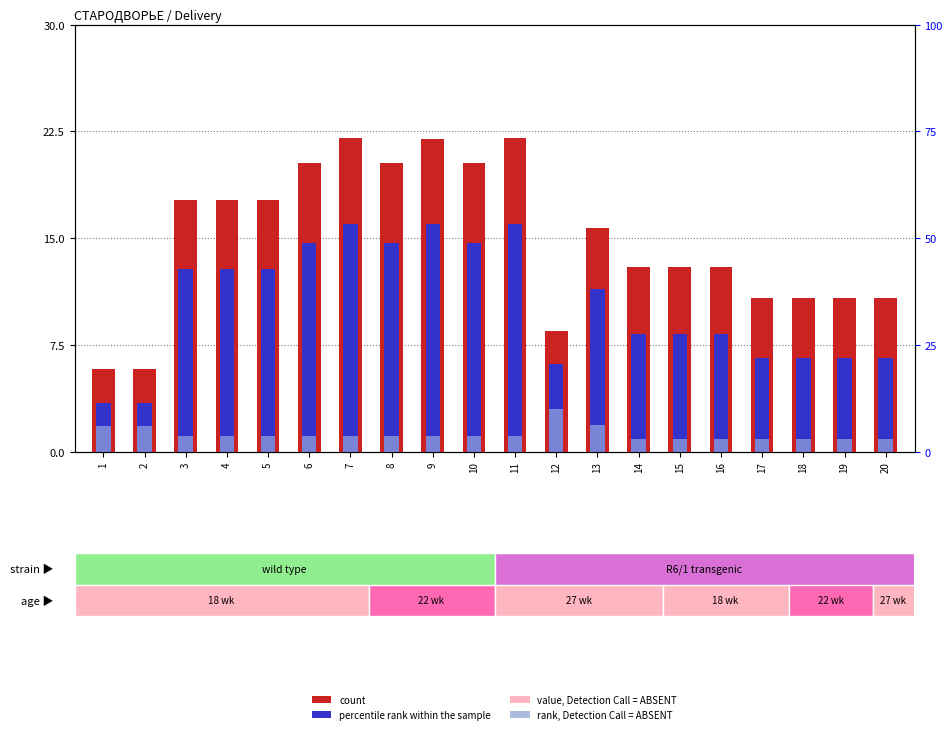

Rank the series by their maximum value, from lowest to highest.

rank, Detection Call = ABSENT, value, Detection Call = ABSENT, percentile rank within the sample, count